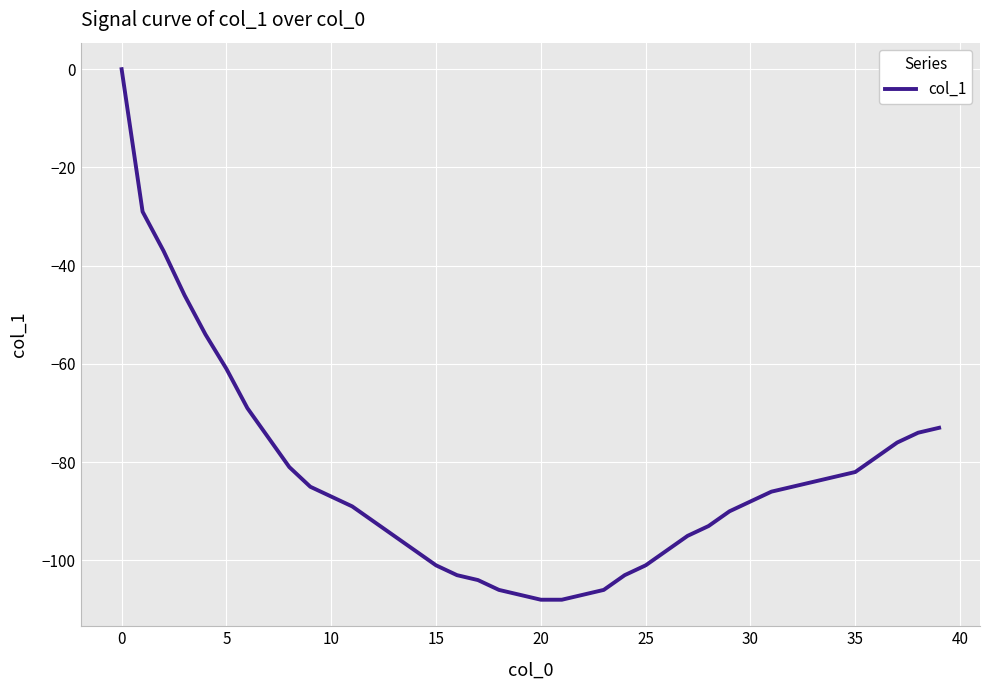

What is the difference between the second highest and minimum values?

79